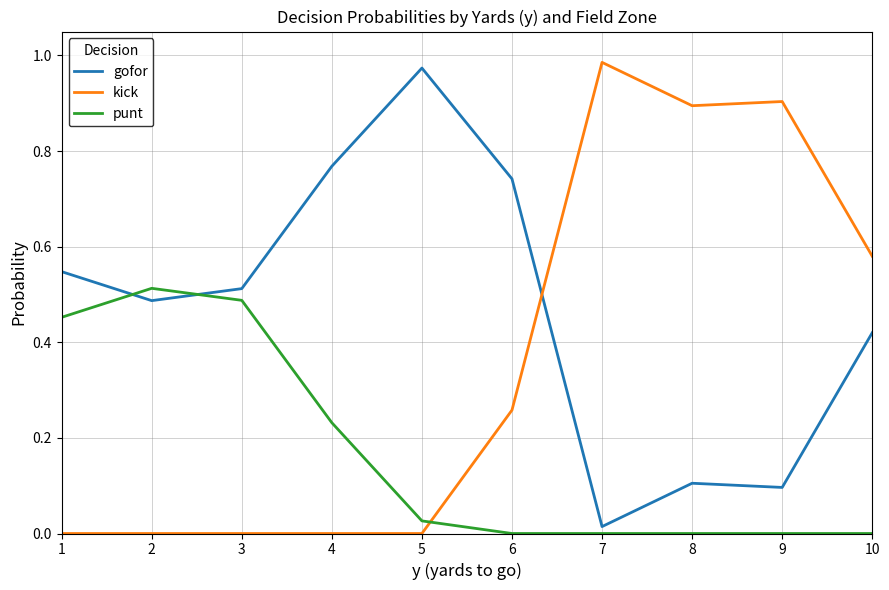

Is the value of kick at 2 greater than the value of punt at 2?

No